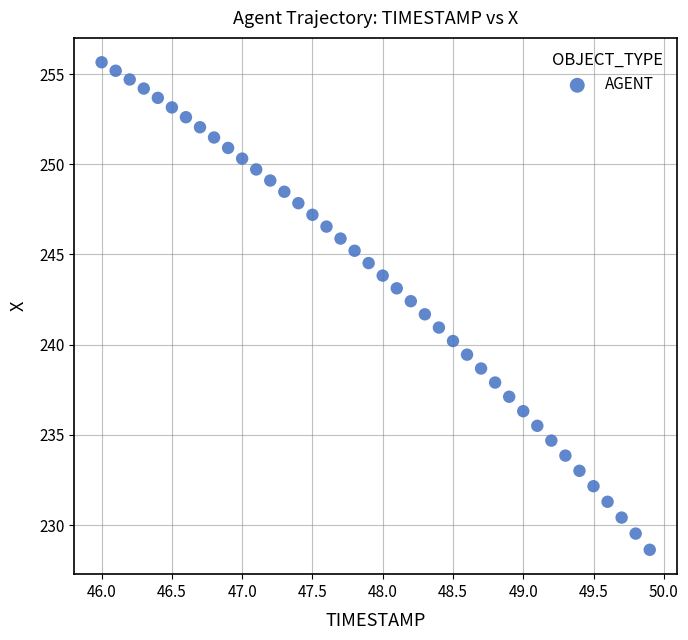

What is the range of X values (max minus min)?

3.9